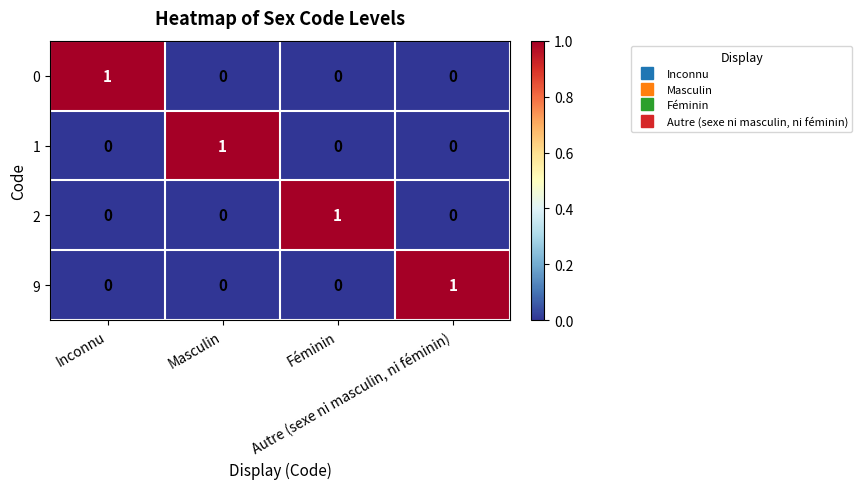

Count the 1 values in the range 0 to 1.

4